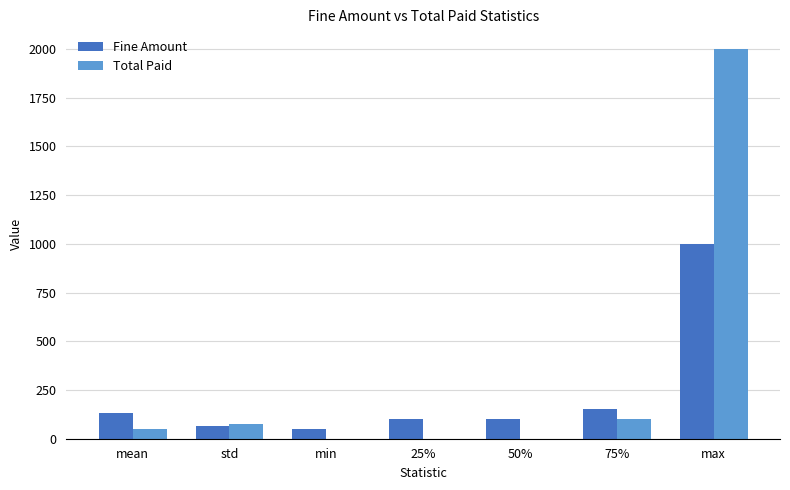

Reading left to right, extract all data points from this chart.

Fine Amount: 134.4	67.2	50.0	100.0	100.0	150.0	1000.0
Total Paid: 50.8	73.1	0.0	0.0	0.0	100.0	2000.0